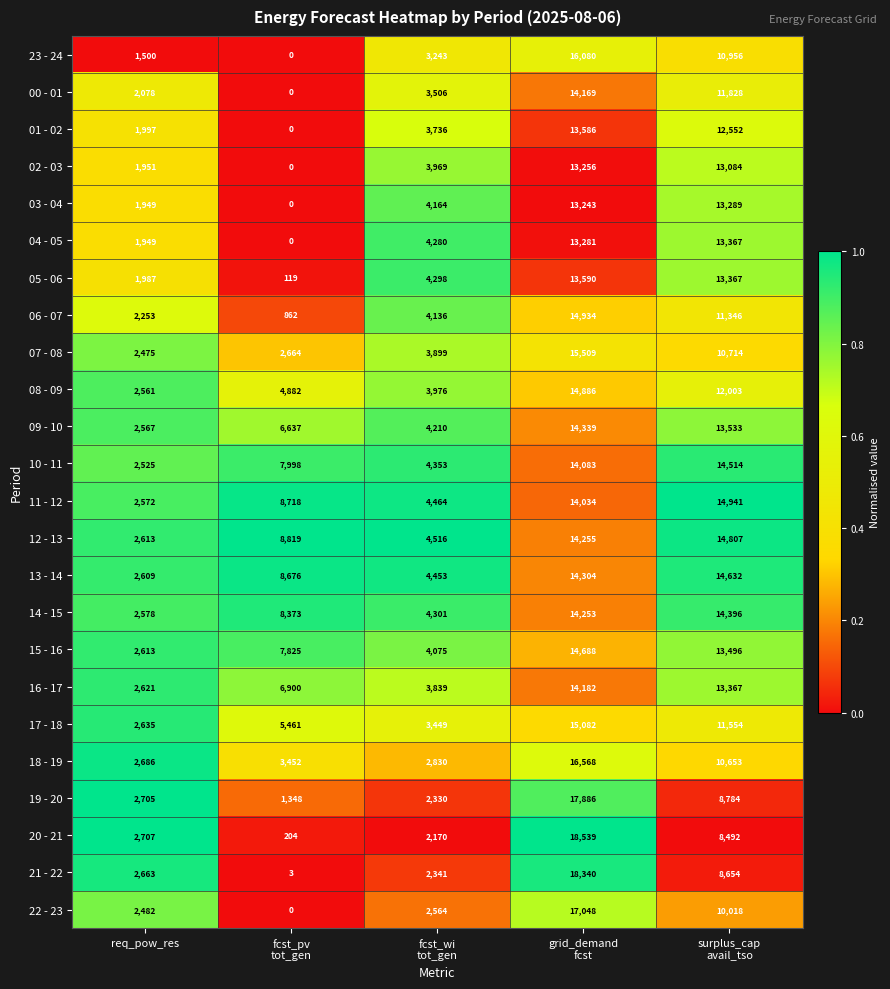

What is the minimum value for 20 - 21?

204